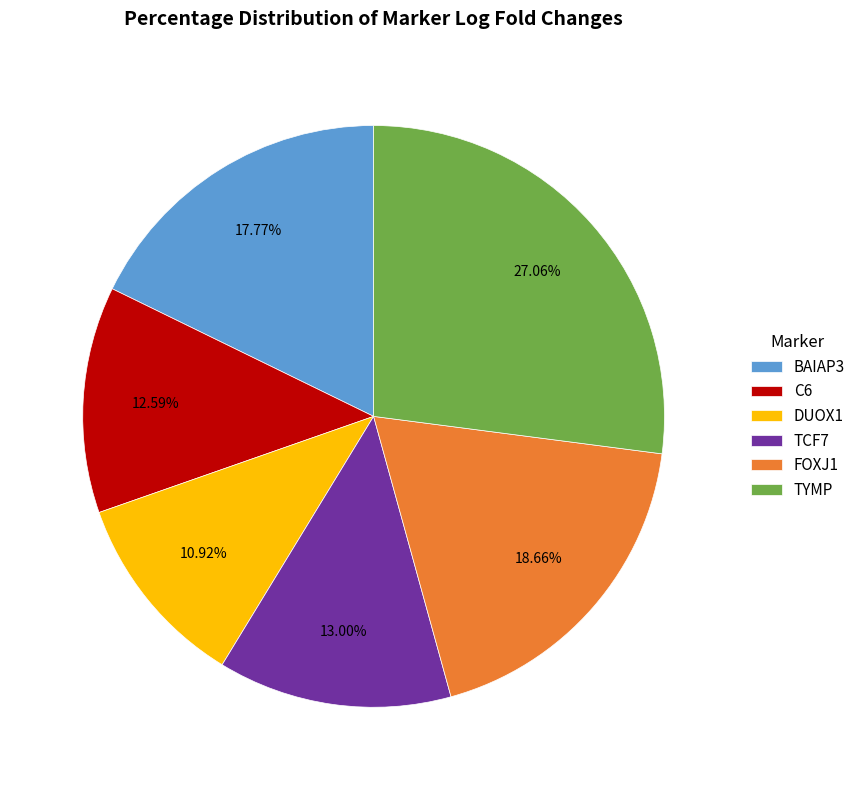

Is the sum of FOXJ1 and C6 greater than half?

No